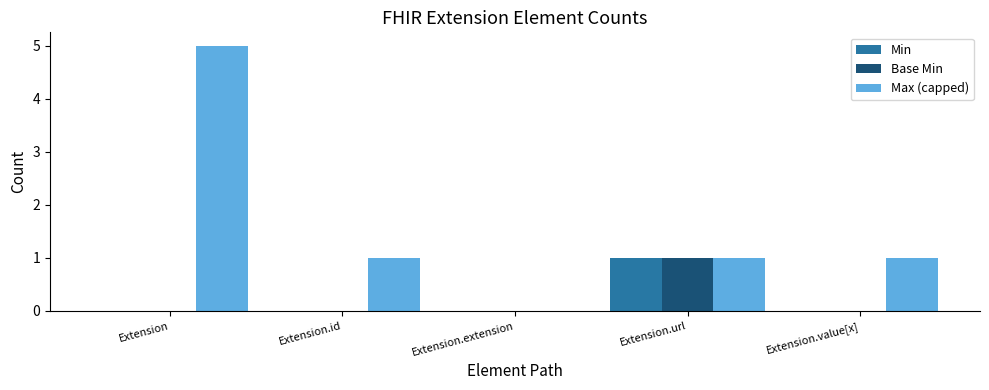

How many Base Min values are between 0 and 1?

5